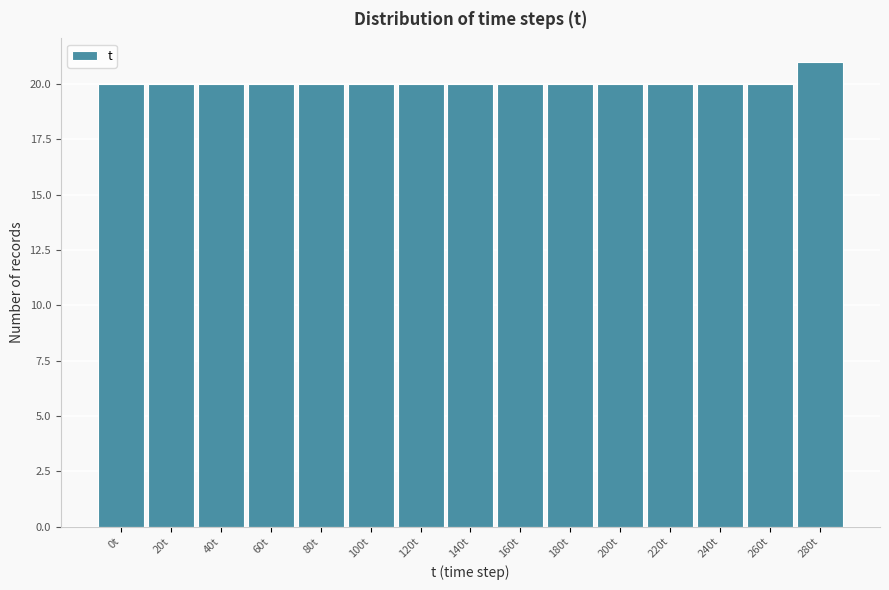

Reading right to left, what are all the values shown in this chart?

21	20	20	20	20	20	20	20	20	20	20	20	20	20	20